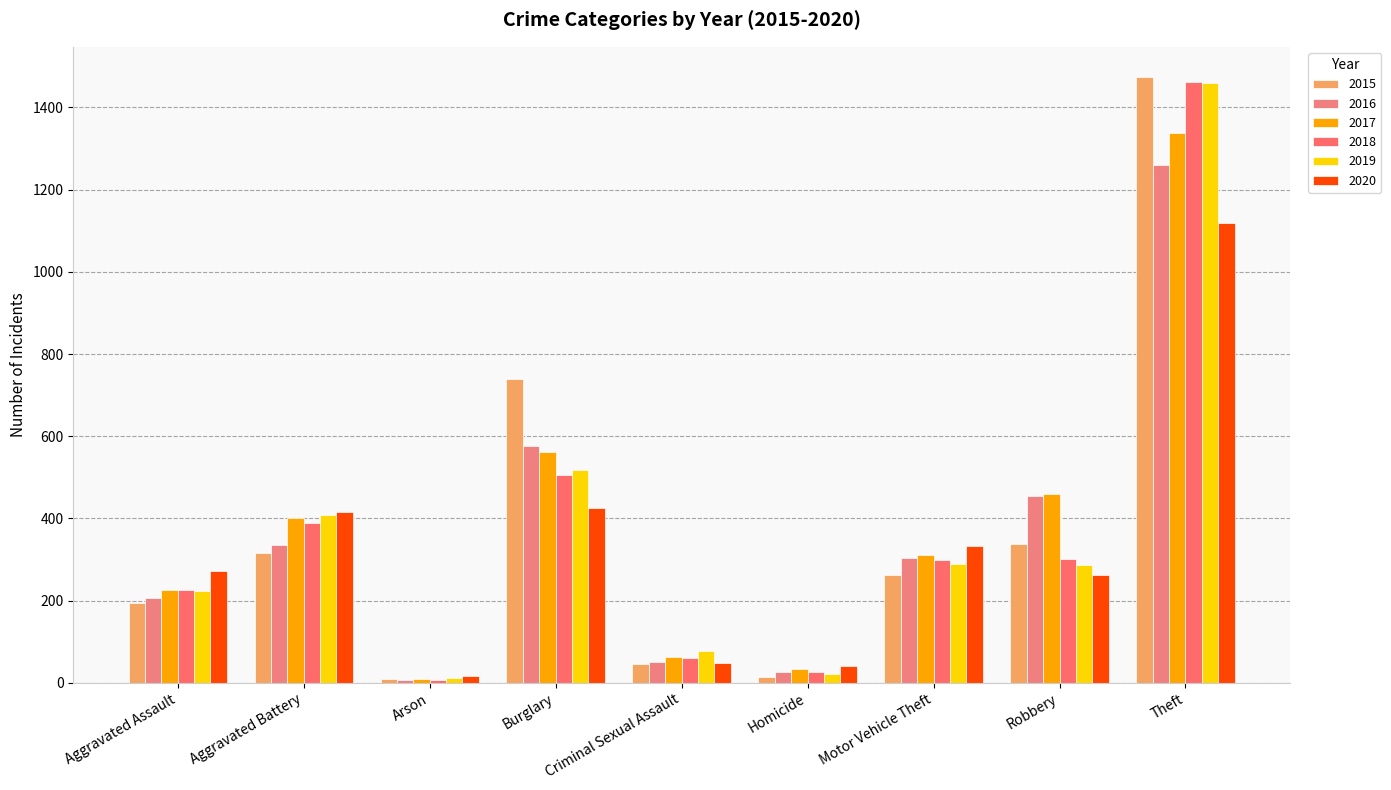

The value of 2018 at Burglary is 697. True or false?

False